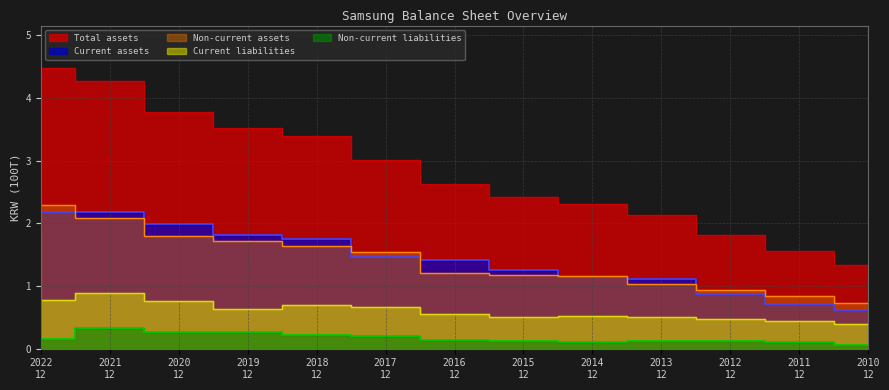

What is the spread (max minus min) of values at 2021 12?

3.9